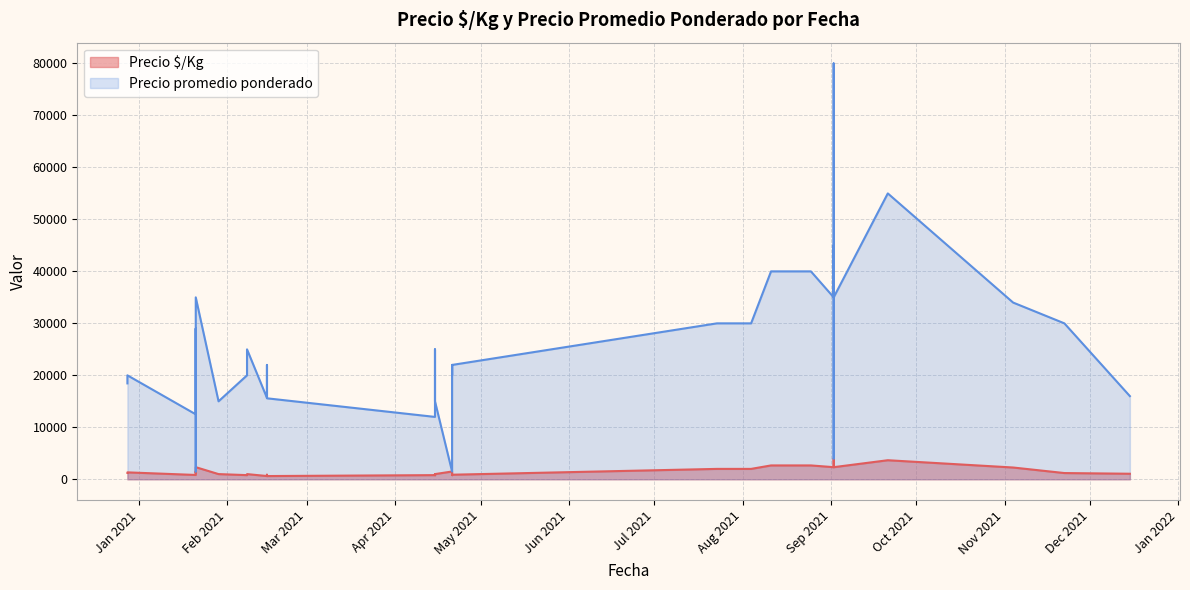

Where is Precio $/Kg nearest to the value 2311?

2021-09-02